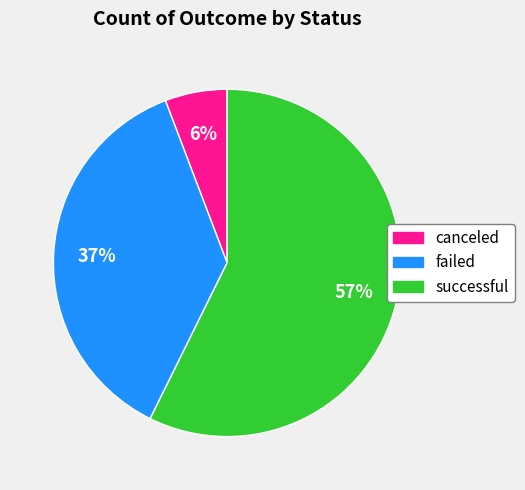

To the nearest percent, what is the average slice percentage?

33%